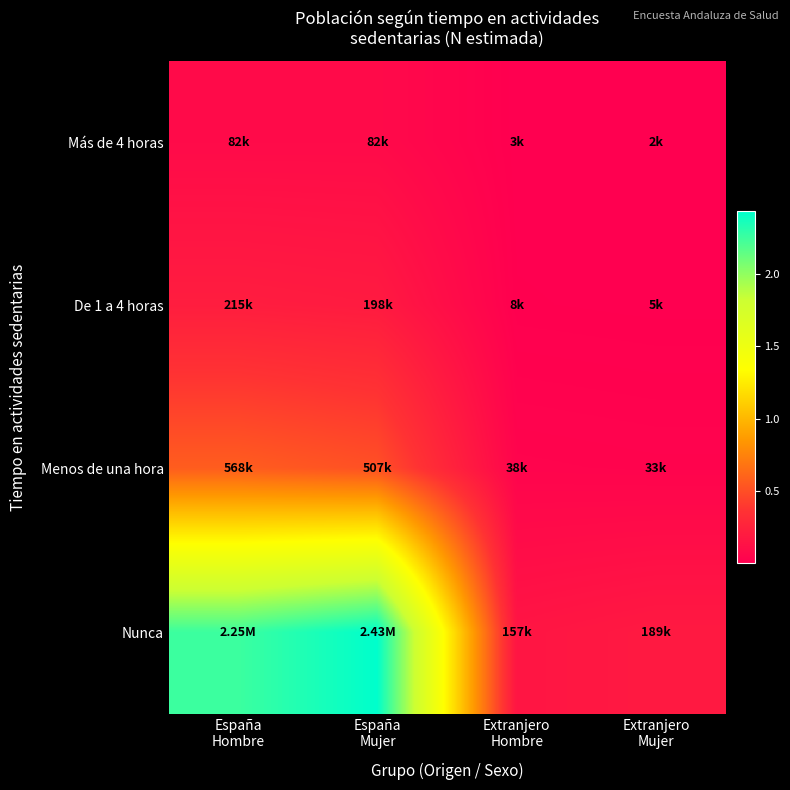

List the series in order of their peak value, lowest first.

Más de 4 horas, De 1 a 4 horas, Menos de una hora, Nunca